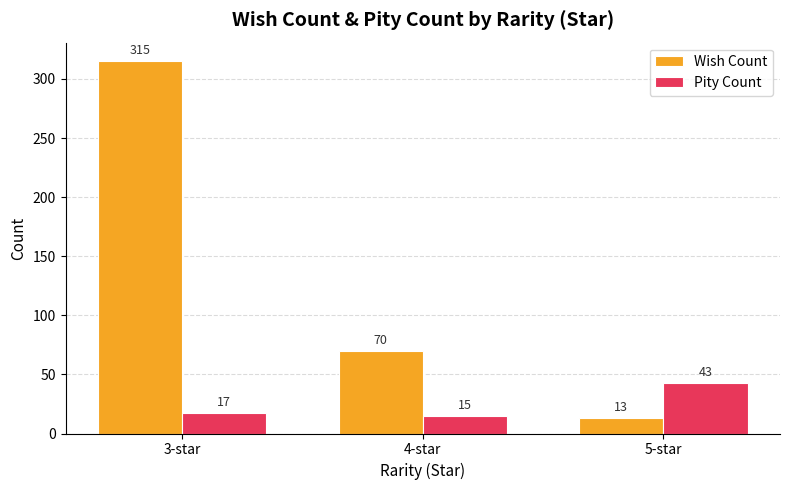

Which category has the lowest value across all series?

5-star